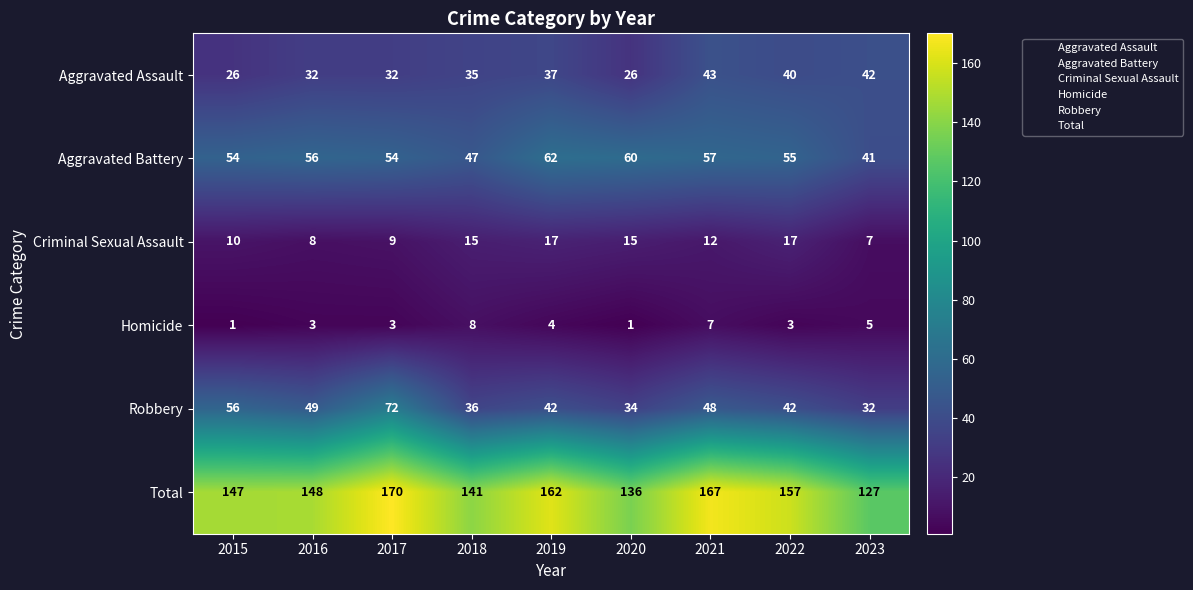

What is the difference between the maximum and minimum values in the Total series?

43